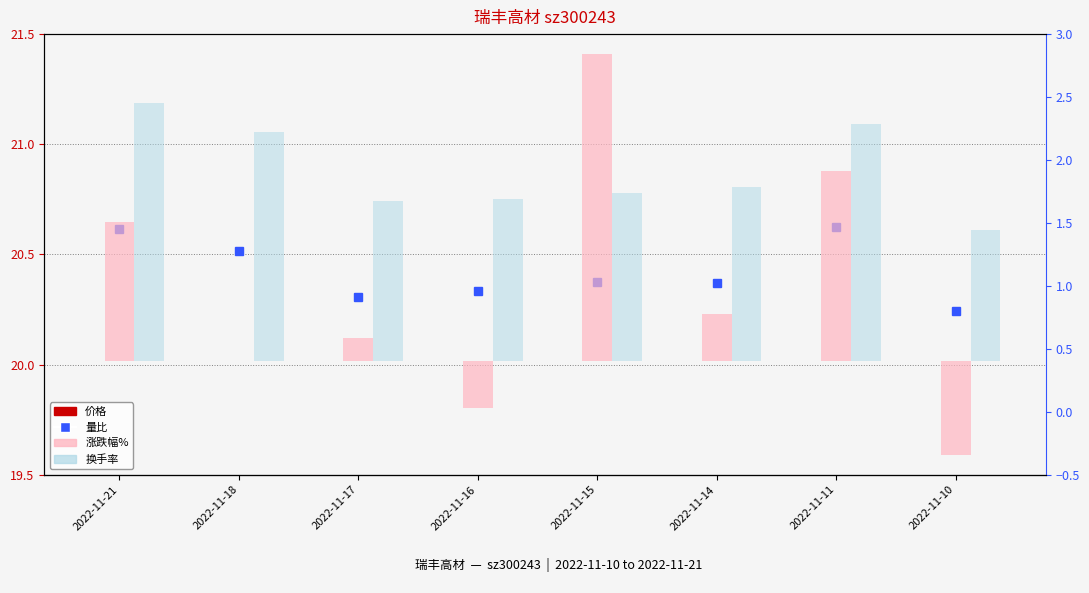

Which series has the largest total across all categories?

价格